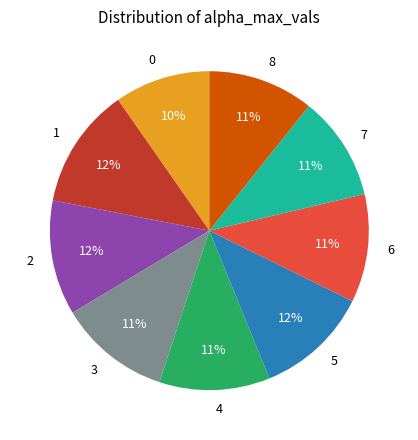

The 0 slice represents 1% of the pie. True or false?

False